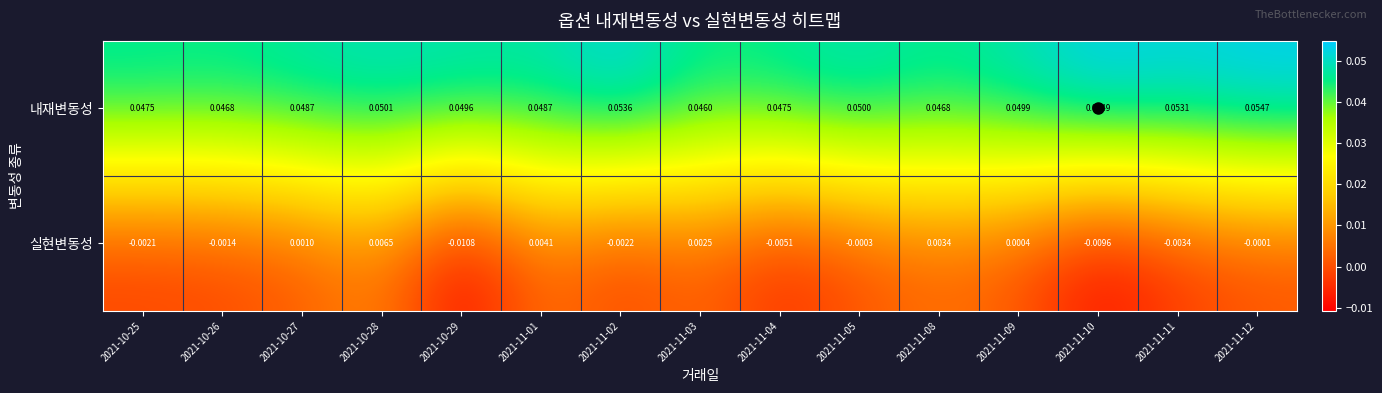

Which series has the largest total across all categories?

내재변동성